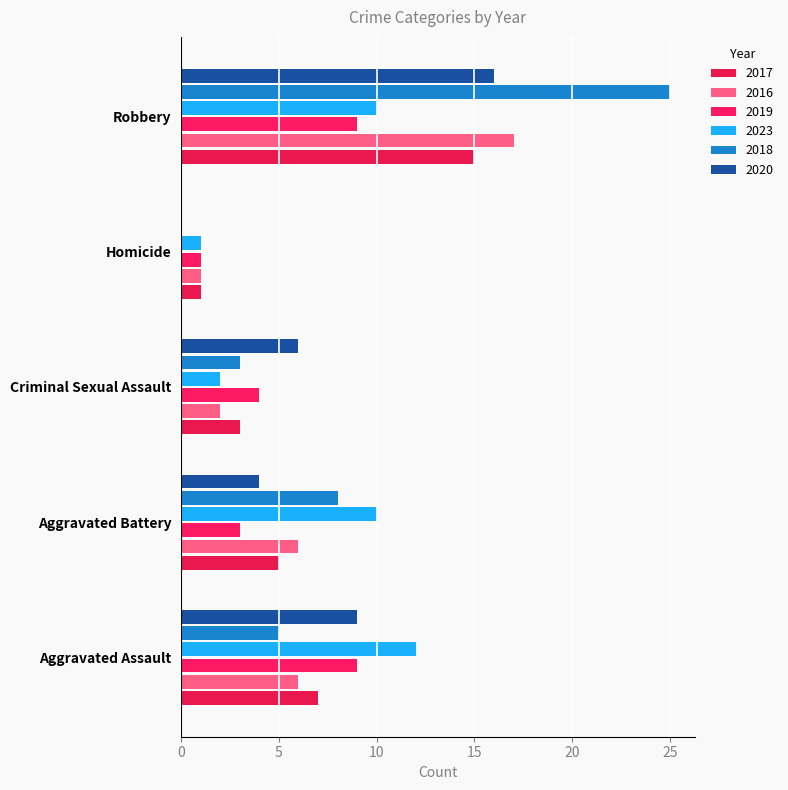

Reading left to right, extract all data points from this chart.

2017: Aggravated Assault=7	Aggravated Battery=5	Criminal Sexual Assault=3	Homicide=1	Robbery=15
2016: Aggravated Assault=6	Aggravated Battery=6	Criminal Sexual Assault=2	Homicide=1	Robbery=17
2019: Aggravated Assault=9	Aggravated Battery=3	Criminal Sexual Assault=4	Homicide=1	Robbery=9
2023: Aggravated Assault=12	Aggravated Battery=10	Criminal Sexual Assault=2	Homicide=1	Robbery=10
2018: Aggravated Assault=5	Aggravated Battery=8	Criminal Sexual Assault=3	Homicide=0	Robbery=25
2020: Aggravated Assault=9	Aggravated Battery=4	Criminal Sexual Assault=6	Homicide=0	Robbery=16